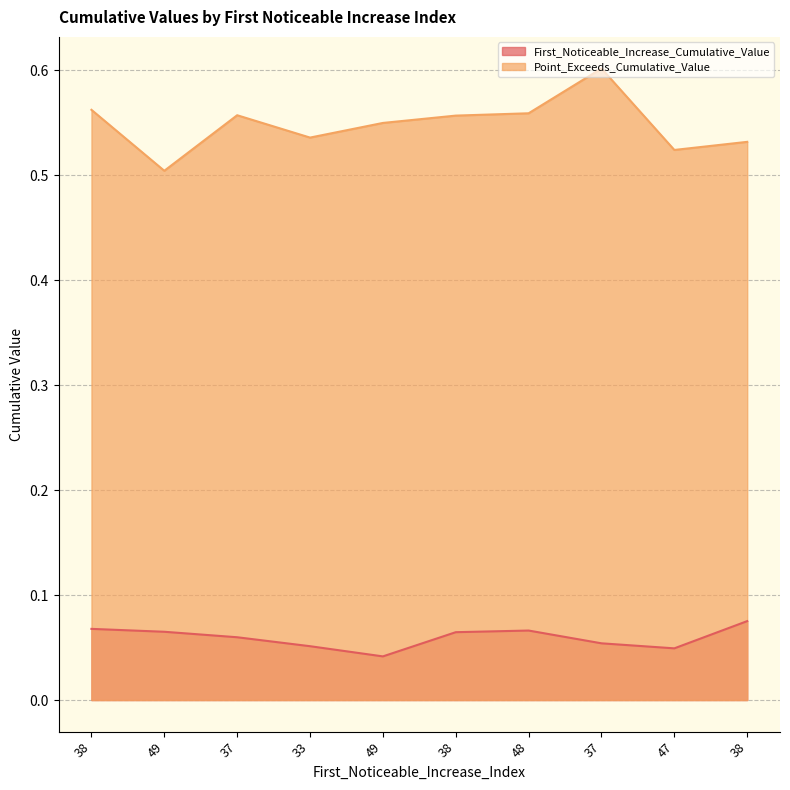

Which category has the highest value across all series?

37